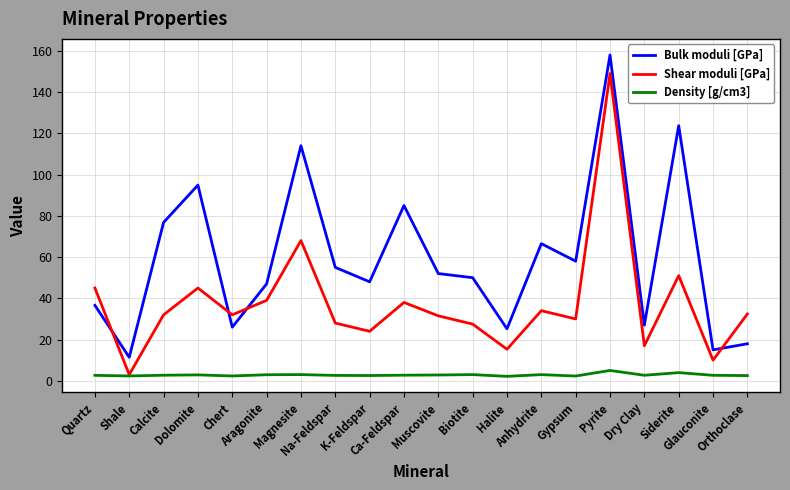

True or false: Density [g/cm3] and Bulk moduli [GPa] intersect in this chart.

False